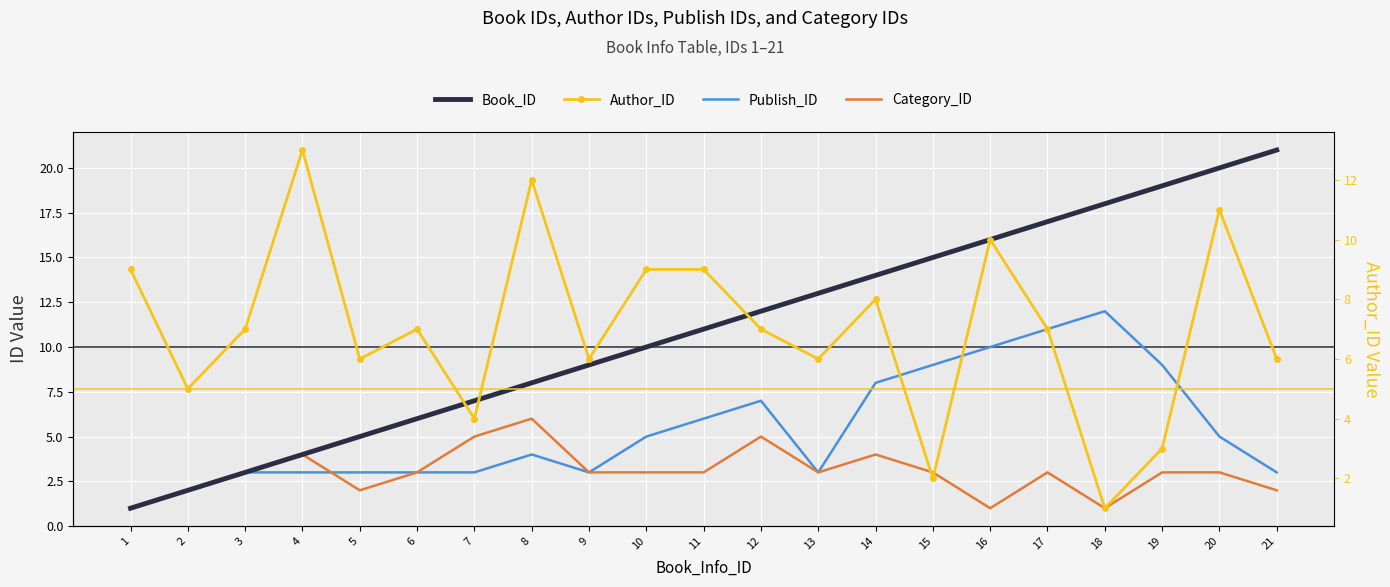

What is the total value across all series at 11?

29